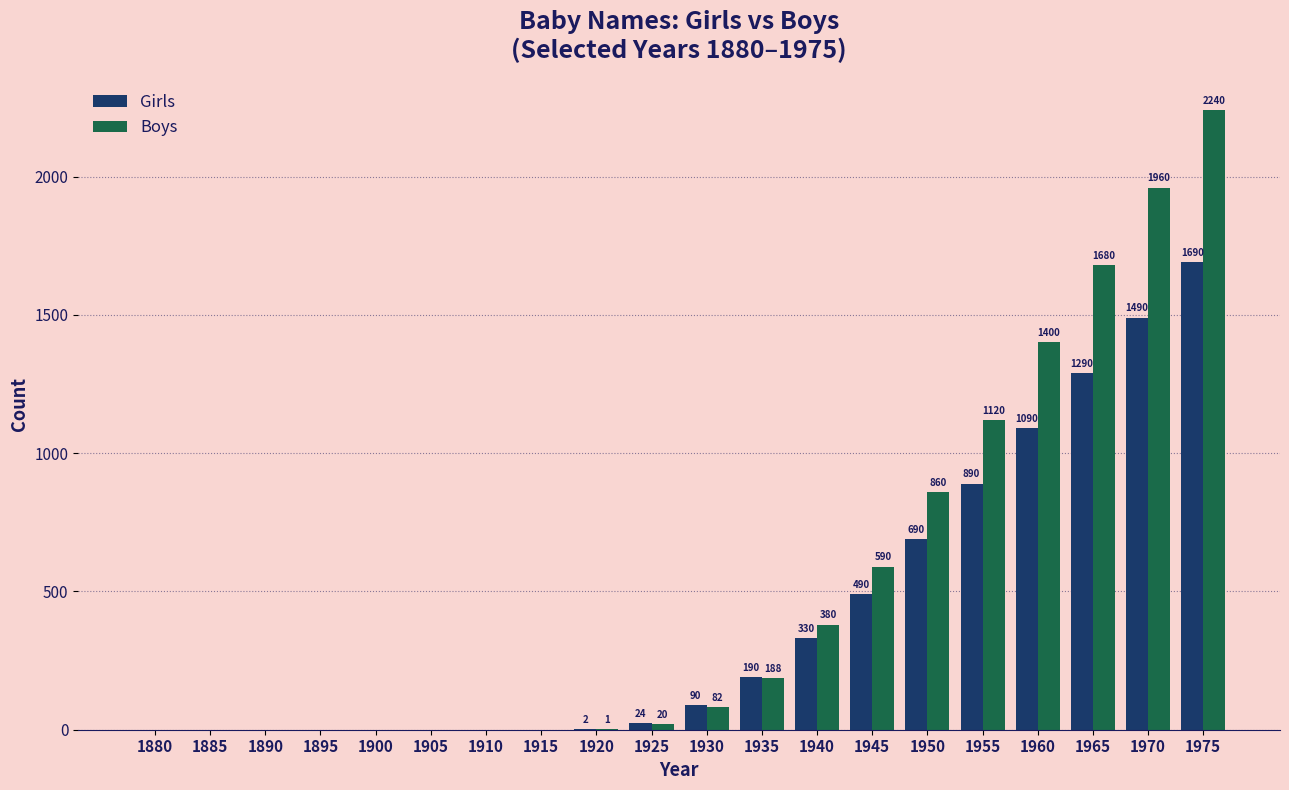

What are all the series names shown in the legend?

Girls, Boys